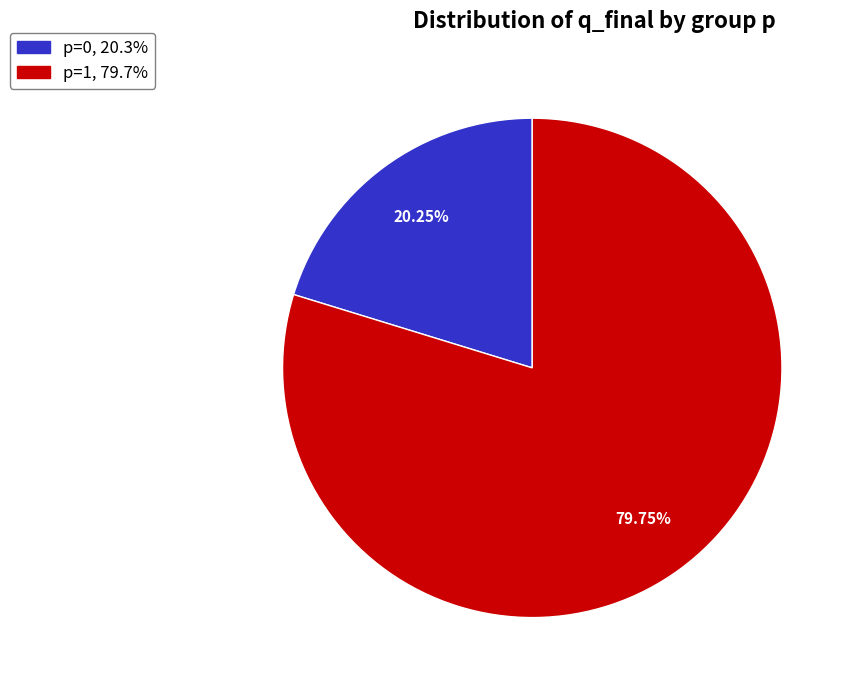

Do p=0, 20.3% and p=1, 79.7% together represent more than half of the pie?

Yes